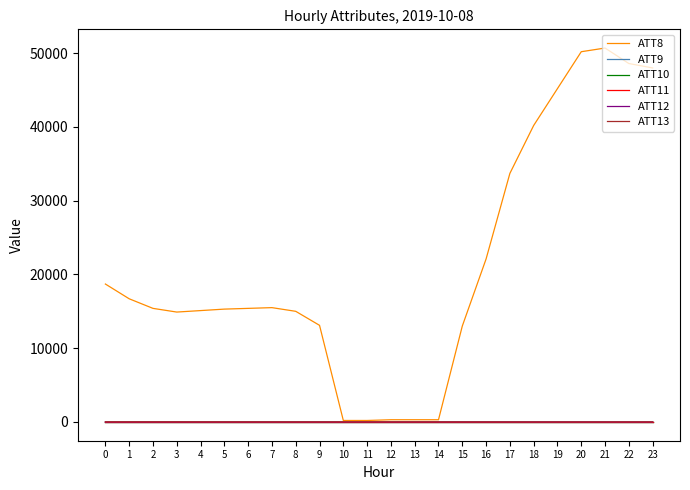

In ATT8, how many points are lower than both neighbors (excluding endpoints)?

1